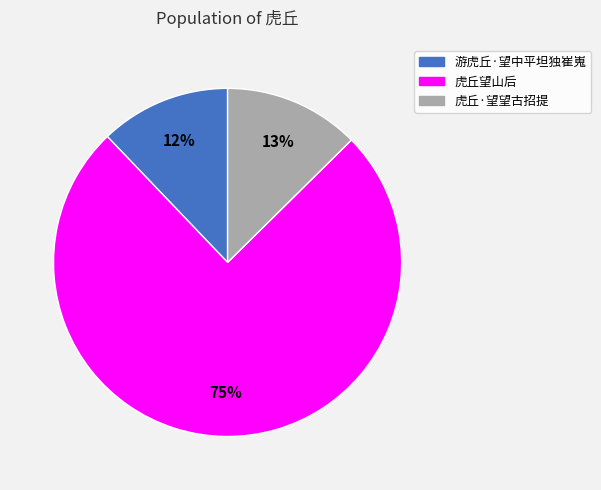

What is the majority slice?

虎丘望山后